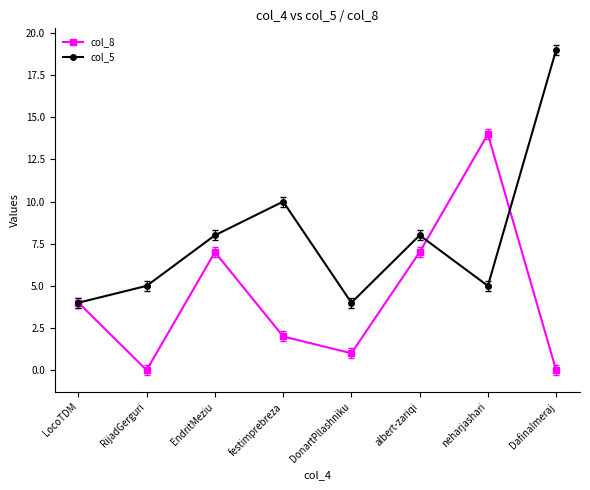

Where is the first local maximum for col_5?

festimprebreza